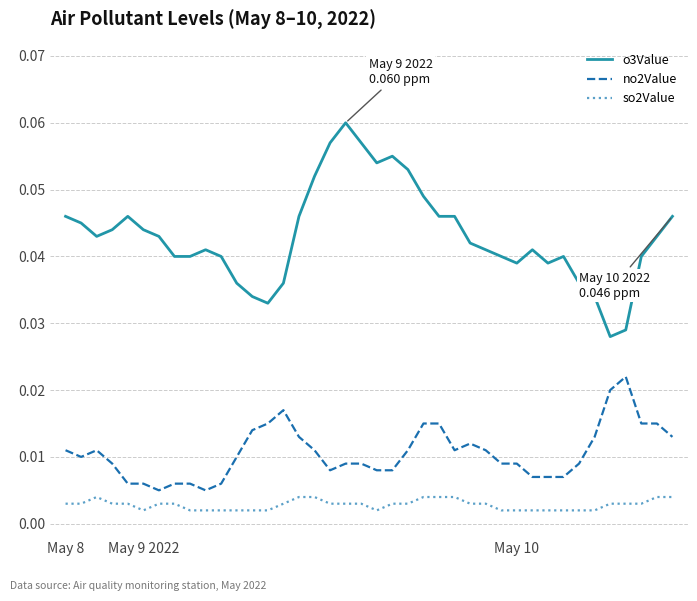

What is the sum of all no2Value values?

0.4